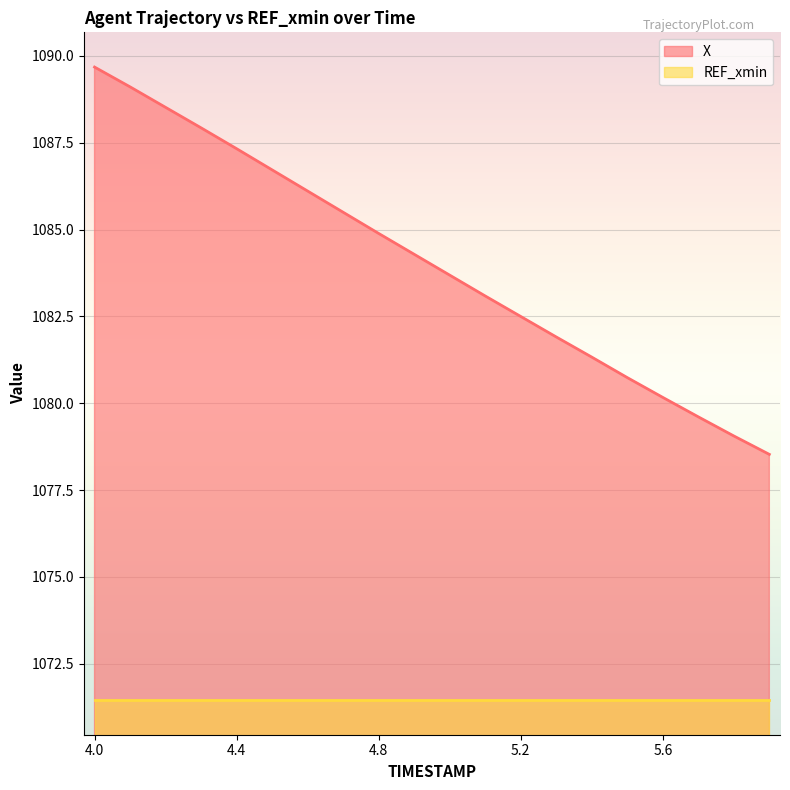

At which label is the value closest to 1084?

4.9